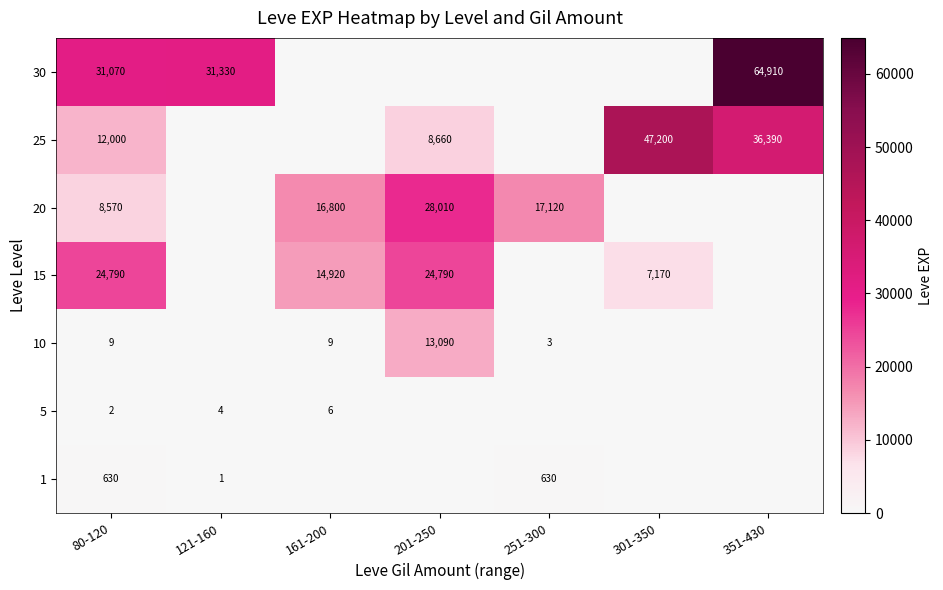

Count the number of categories in the chart.

7